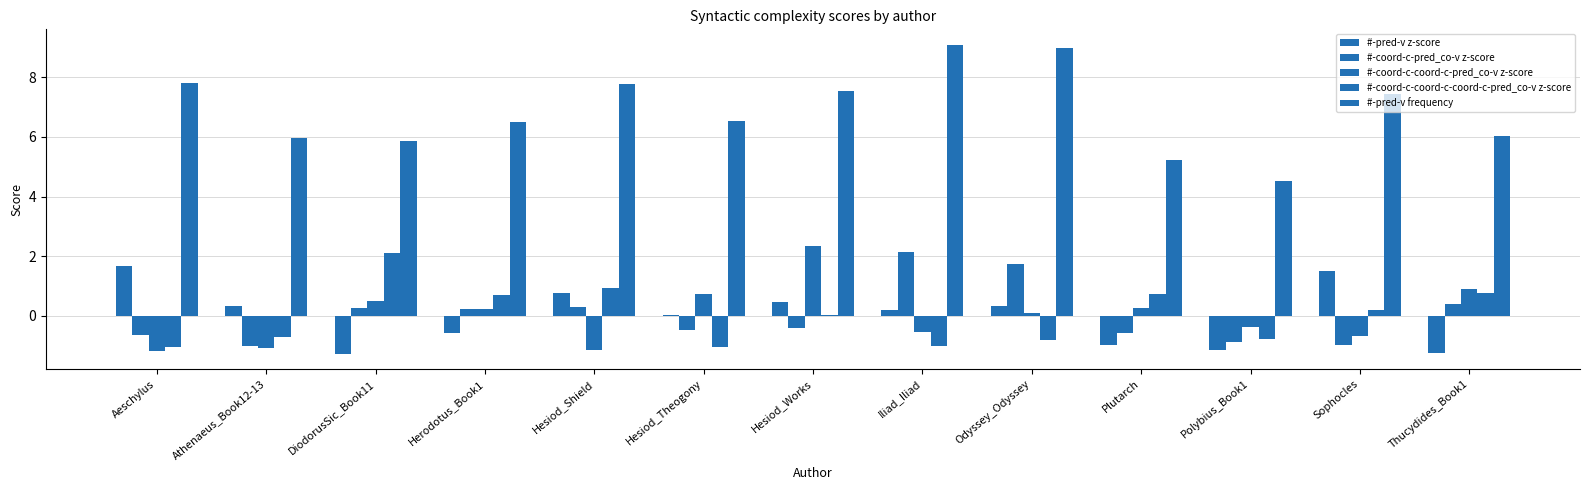

What position from the right is Aeschylus?

13